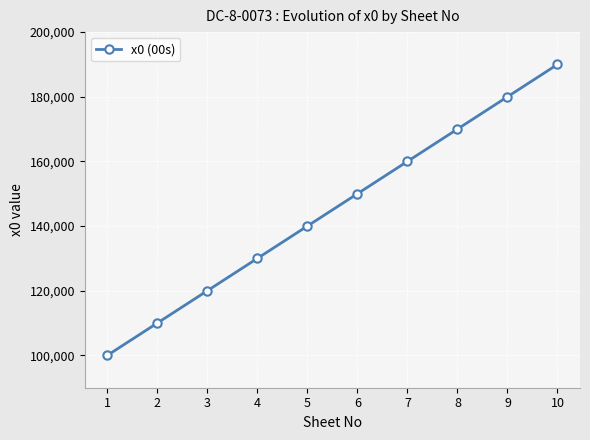

What is the value of the 9th point from the left?

180000